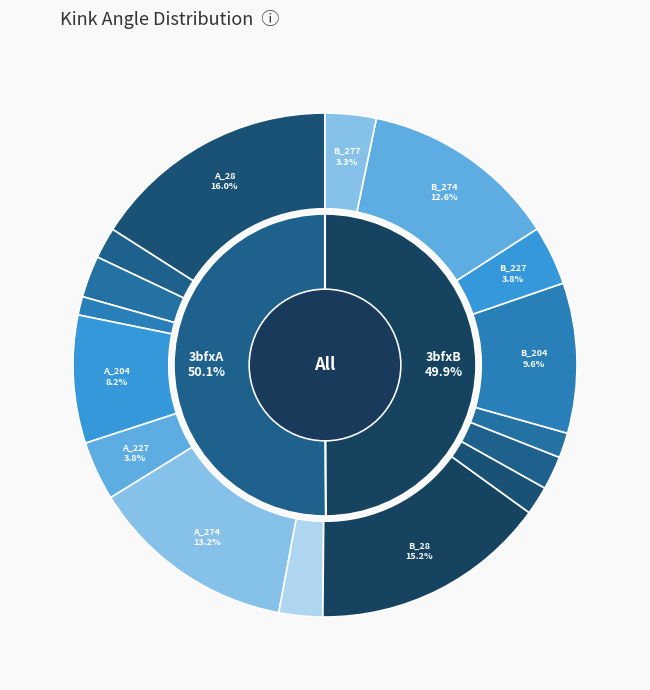

To the nearest percent, what percentage of the pie is 3bfxA_277?

3%